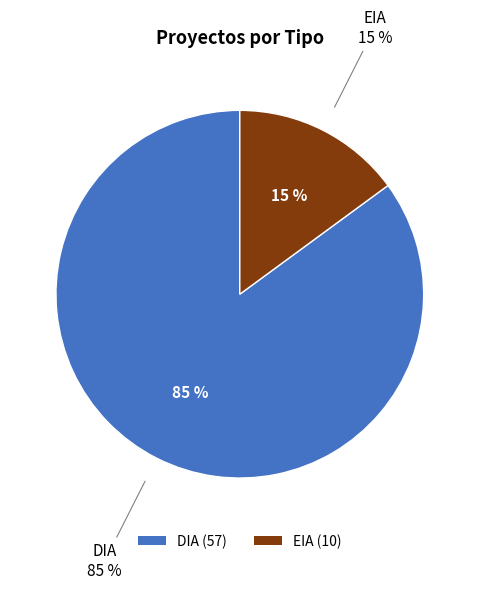

Between DIA and EIA, which is larger?

DIA